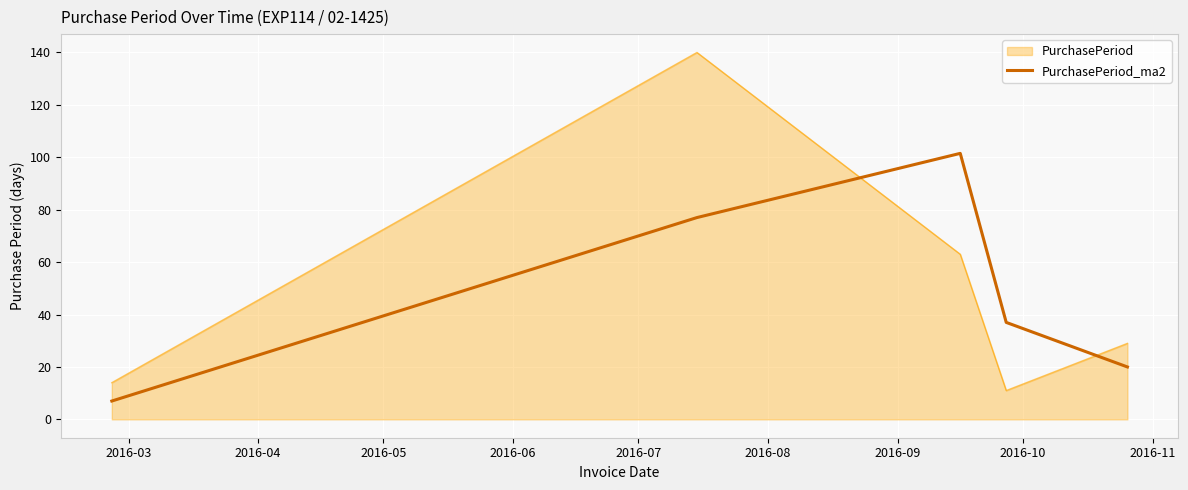

What is the greatest value displayed?

140.0